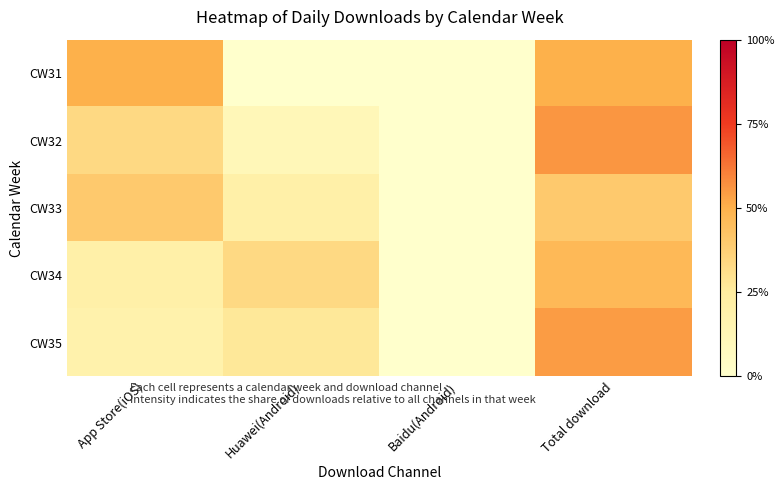

Reading left to right, what are all the values shown in this chart?

CW31: App Store(iOS)=0.5	Huawei(Android)=0.0	Baidu(Android)=0.0	Total download=0.5
CW32: App Store(iOS)=0.3	Huawei(Android)=0.1	Baidu(Android)=0.0	Total download=0.6
CW33: App Store(iOS)=0.4	Huawei(Android)=0.2	Baidu(Android)=0.0	Total download=0.4
CW34: App Store(iOS)=0.2	Huawei(Android)=0.3	Baidu(Android)=0.0	Total download=0.5
CW35: App Store(iOS)=0.2	Huawei(Android)=0.3	Baidu(Android)=0.0	Total download=0.5